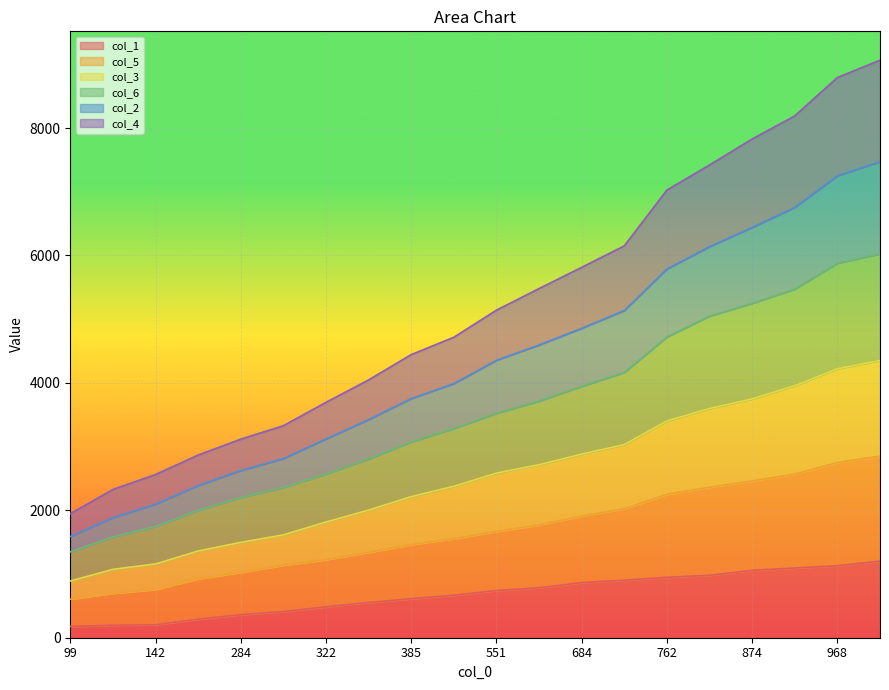

Where does the col_1 series first go above 741?

601